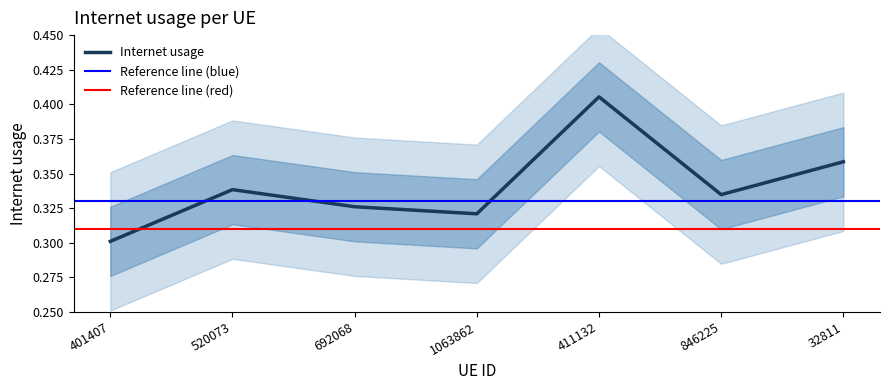

What is the label of the 5th point from the left?

411132